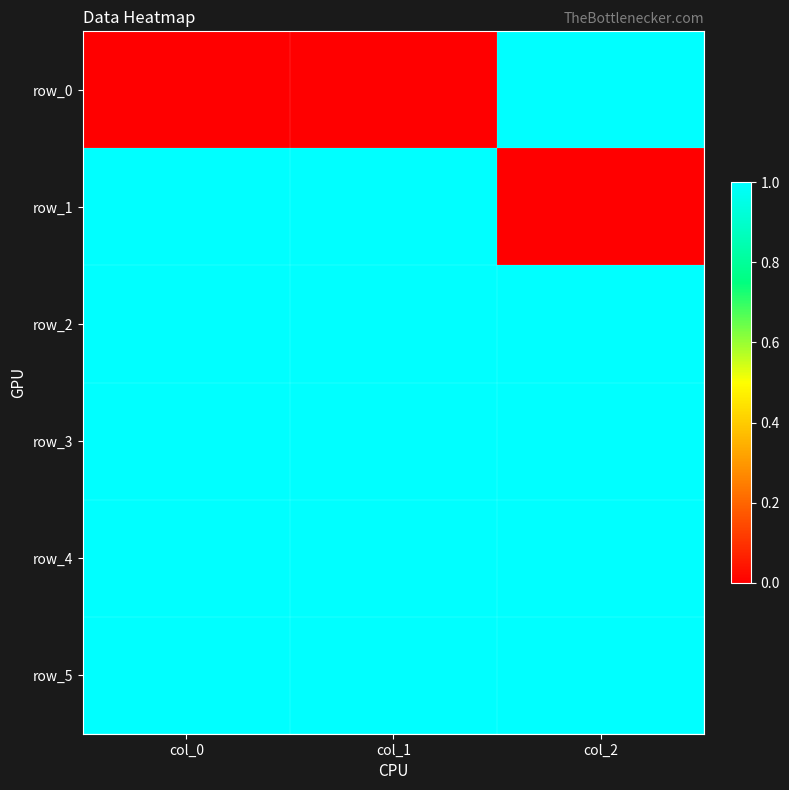

Rank the categories by row_2 value from lowest to highest.

col_0, col_1, col_2